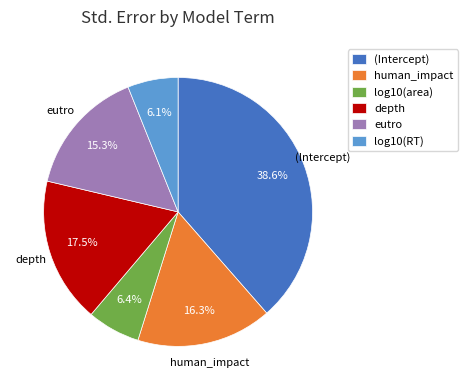

What percentage is NOT represented by eutro?

84.7%